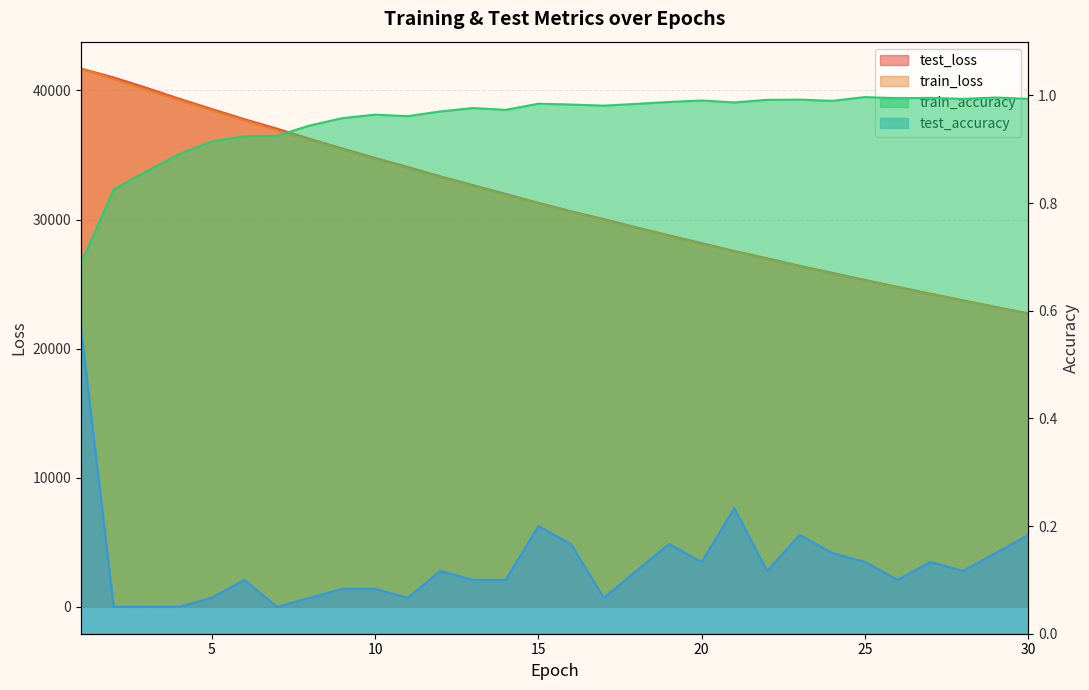

What is the highest value of the train_accuracy series?

1.0